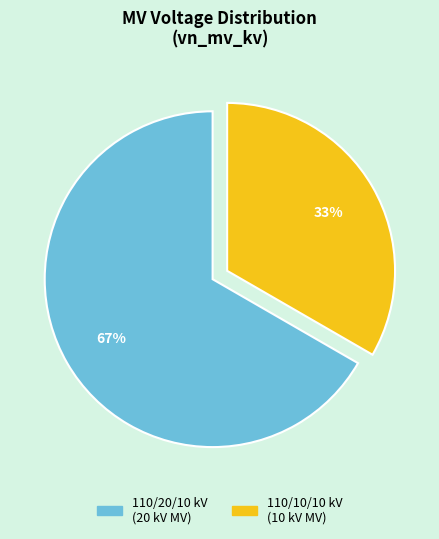

How many slices are in this pie chart?

2